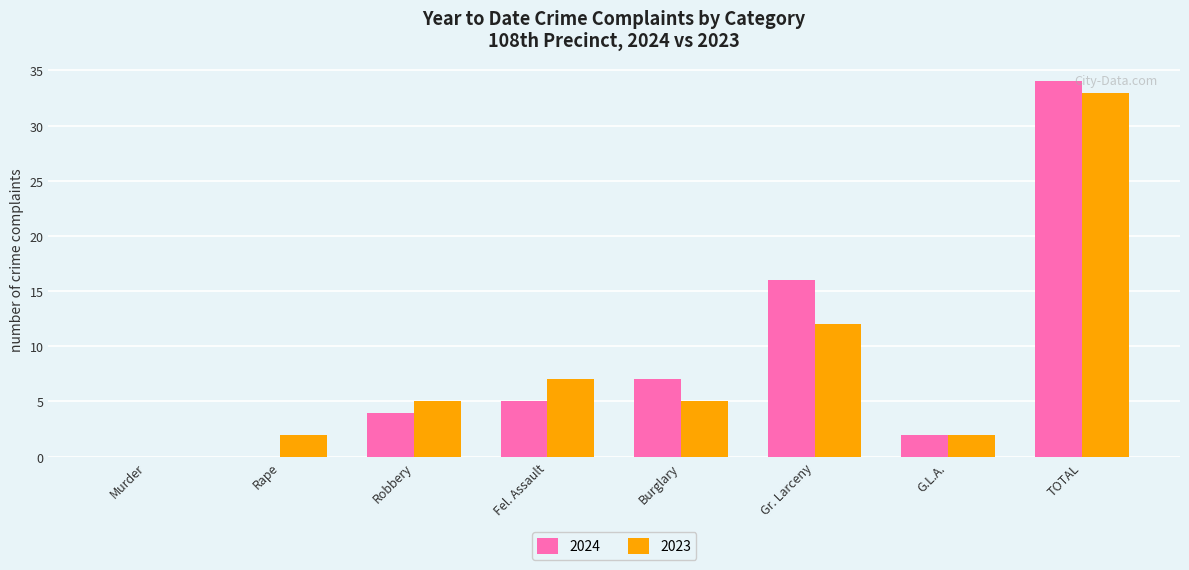

What is the sum of all 2024 values?

68